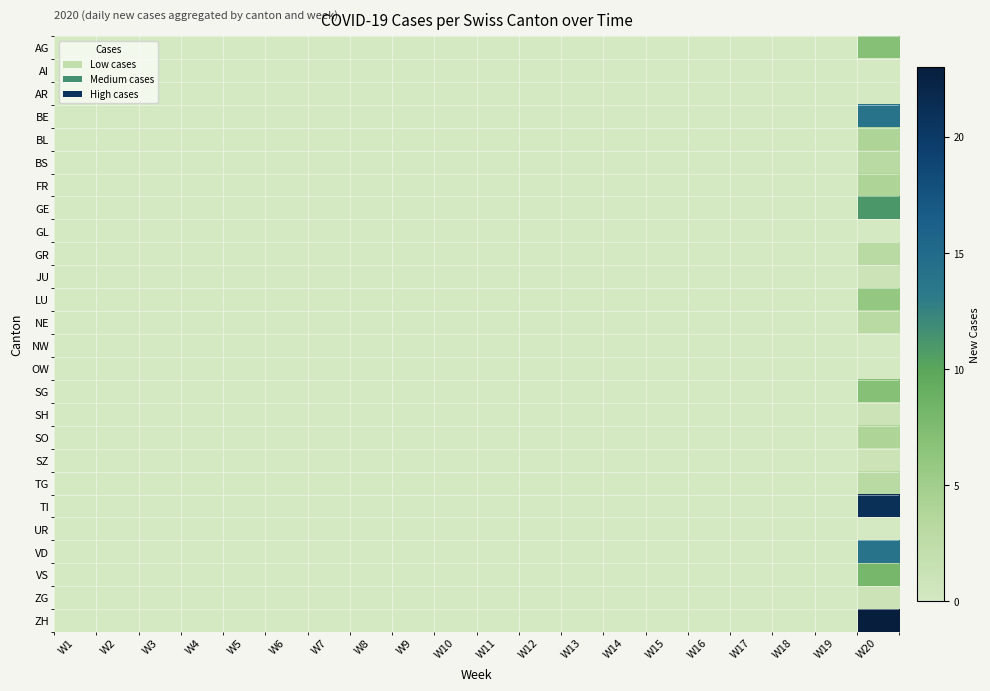

Which series has the widest spread of values?

ZH